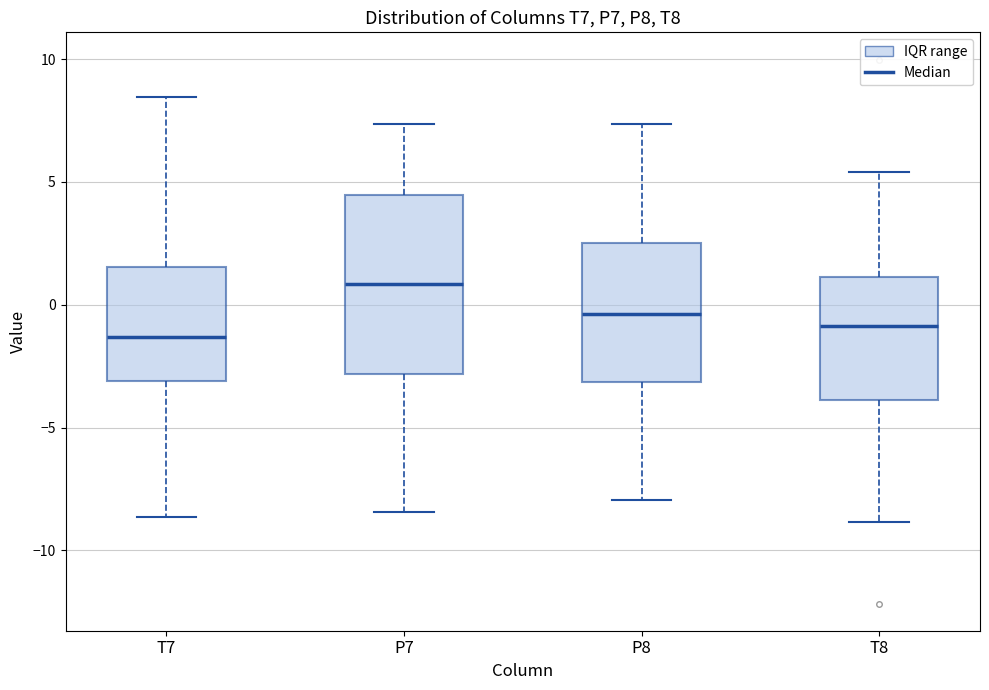

Which box is the tallest, from its lower edge to its upper edge?

P7